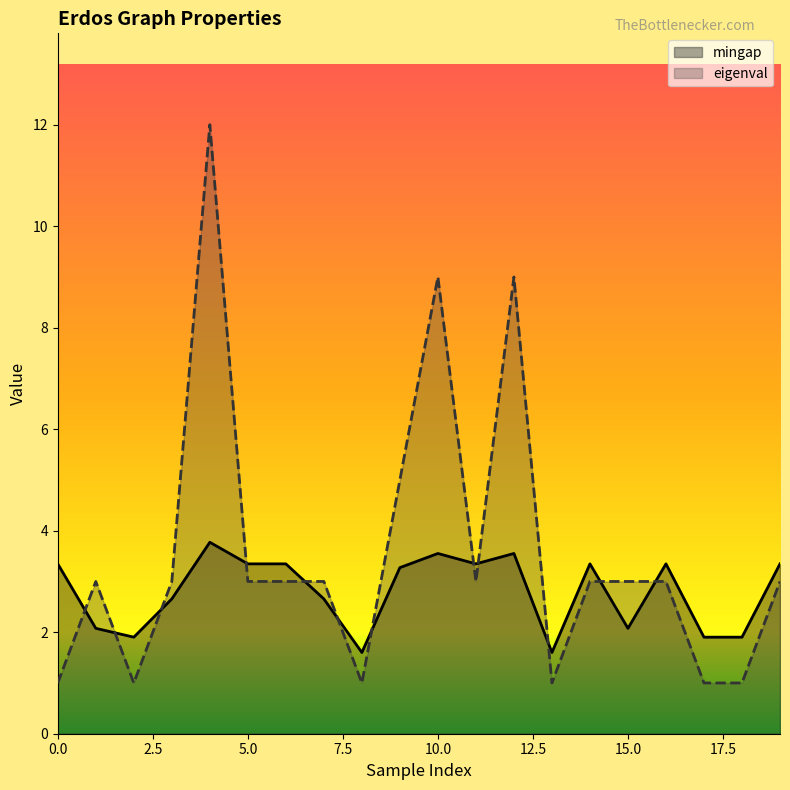

Which series changed the most between 10.0 and 11?

eigenval